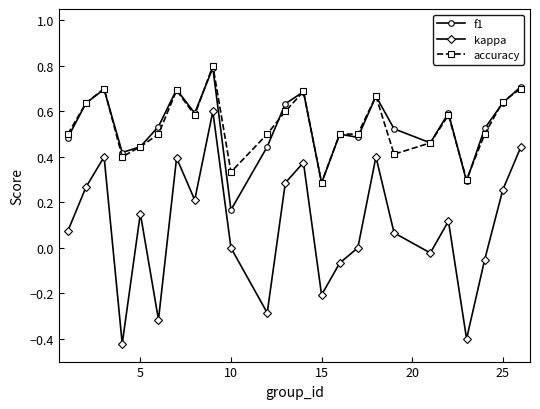

Does the chart have visible grid lines?

No